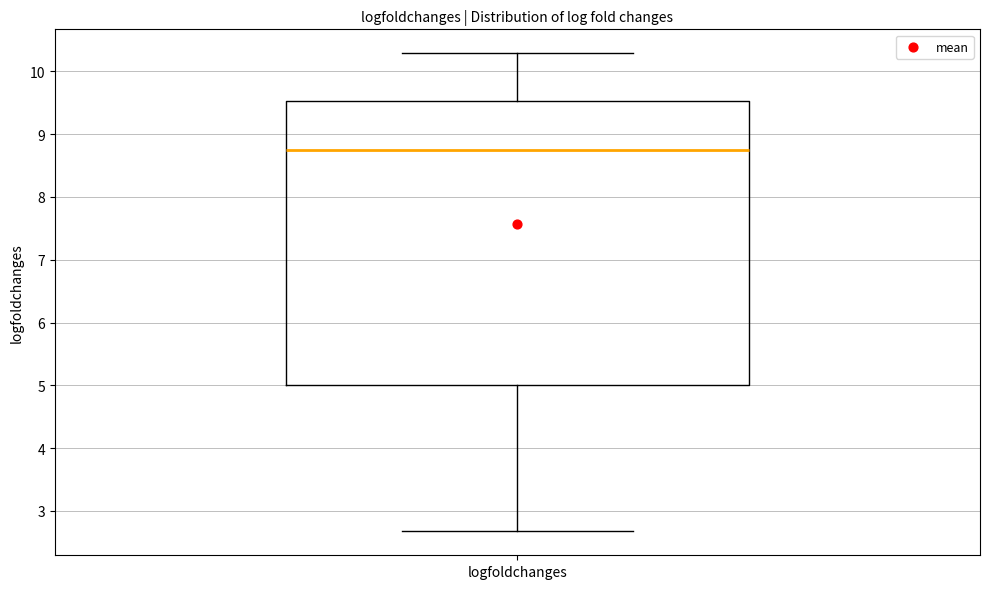

Where does the lower whisker of the box for logfoldchanges end on the y-axis? The values are not printed on the chart, so give them approximately, as read against the axis.

2.7